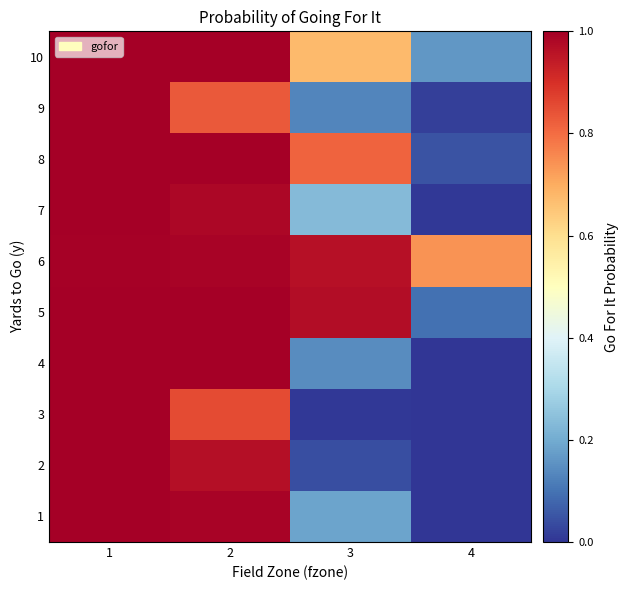

Reading right to left, extract all data points from this chart.

1: 4=0.0	3=0.2	2=1.0	1=1.0
2: 4=0.0	3=0.0	2=1.0	1=1.0
3: 4=0.0	3=0.0	2=0.9	1=1.0
4: 4=0.0	3=0.1	2=1.0	1=1.0
5: 4=0.1	3=1.0	2=1.0	1=1.0
6: 4=0.7	3=1.0	2=1.0	1=1.0
7: 4=0.0	3=0.2	2=1.0	1=1.0
8: 4=0.1	3=0.8	2=1.0	1=1.0
9: 4=0.0	3=0.1	2=0.8	1=1.0
10: 4=0.2	3=0.7	2=1.0	1=1.0